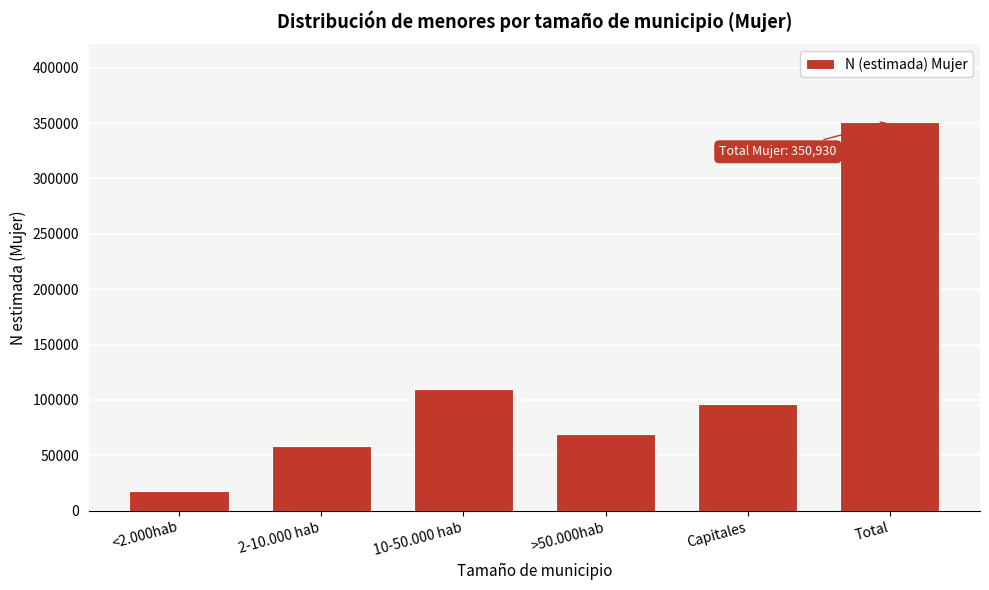

Reading left to right, list all the values displayed in this chart.

17559	58113	110061	69208	95989	350930